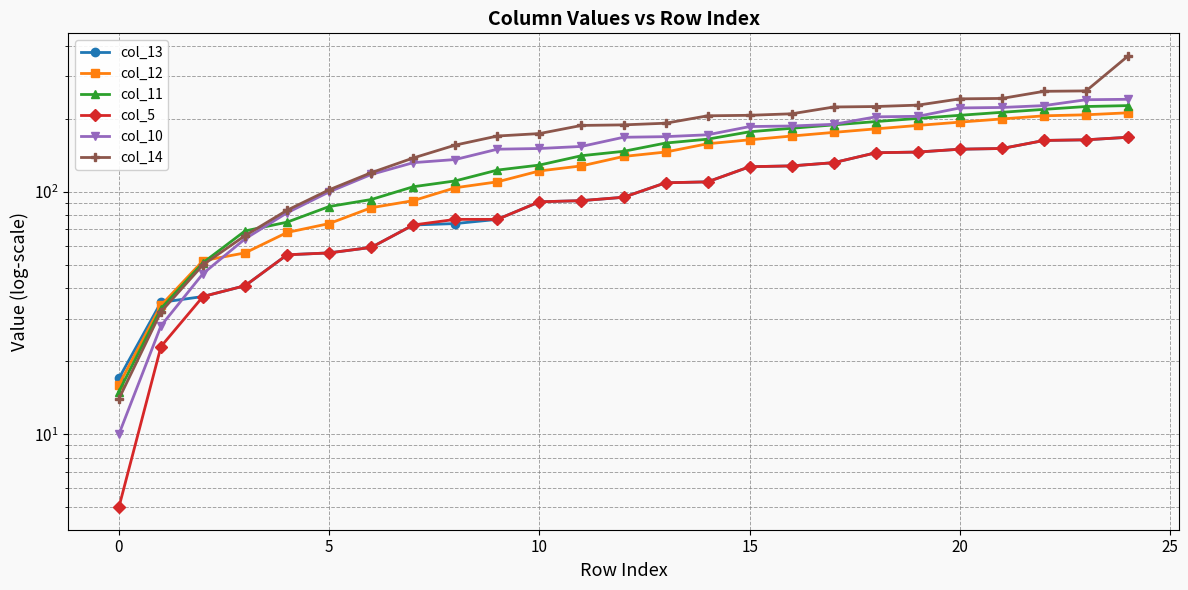

True or false: col_10 has more than 0 points higher than both neighbors.

False